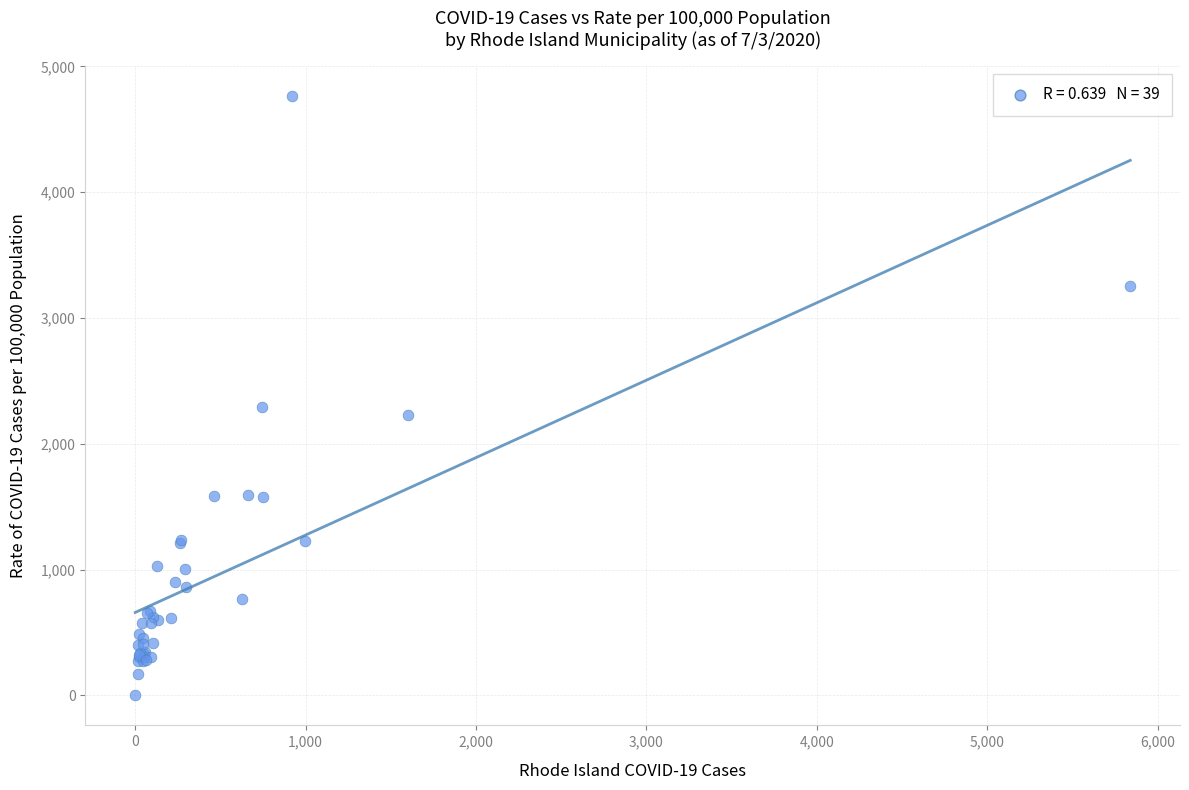

What Y value in the scatter plot is closest to 2381?

2289